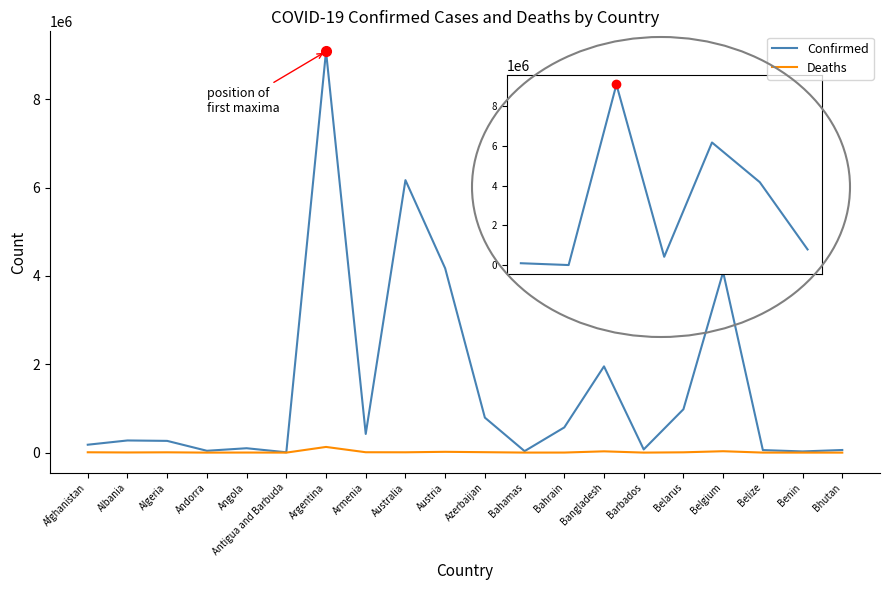

What is the maximum value for Confirmed?

9083673